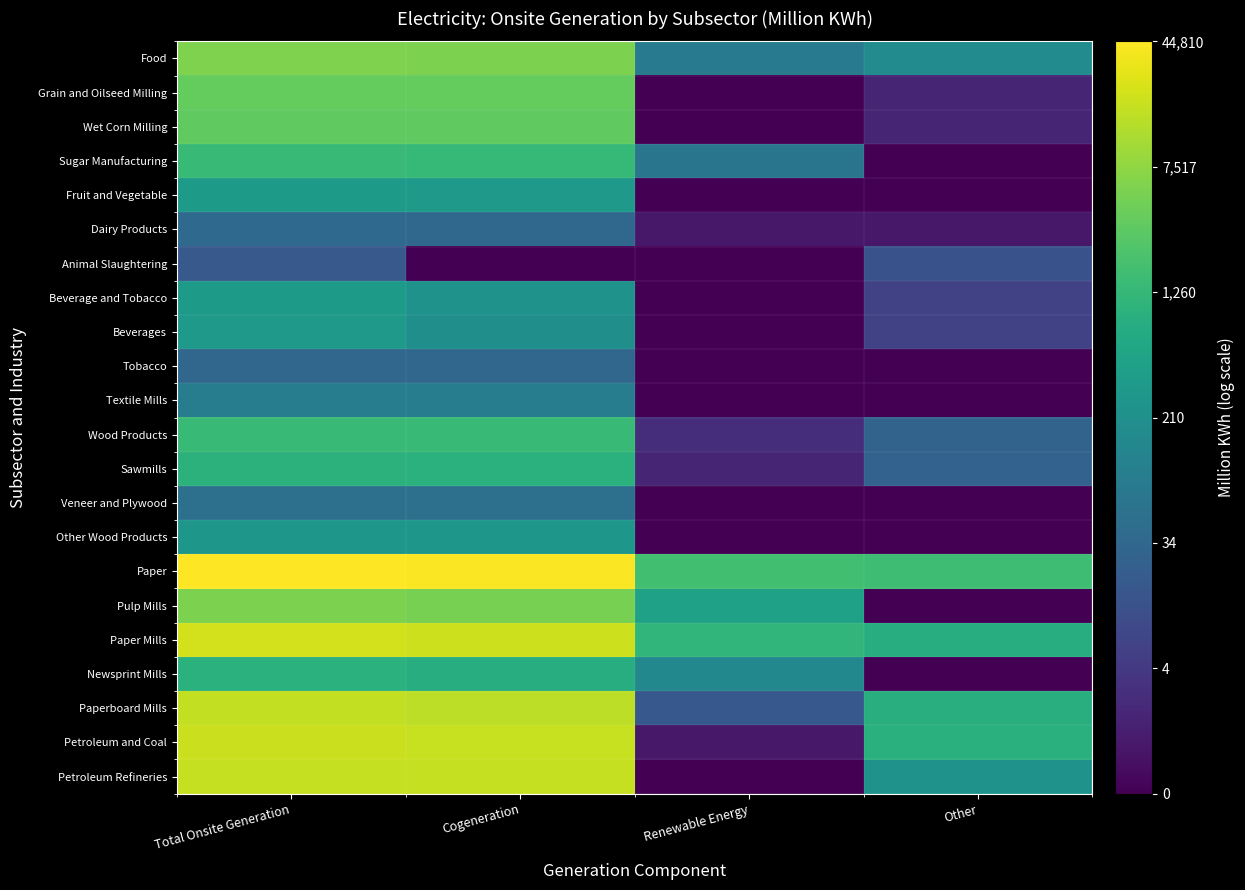

At which category is the sum across all series the highest?

Total Onsite Generation